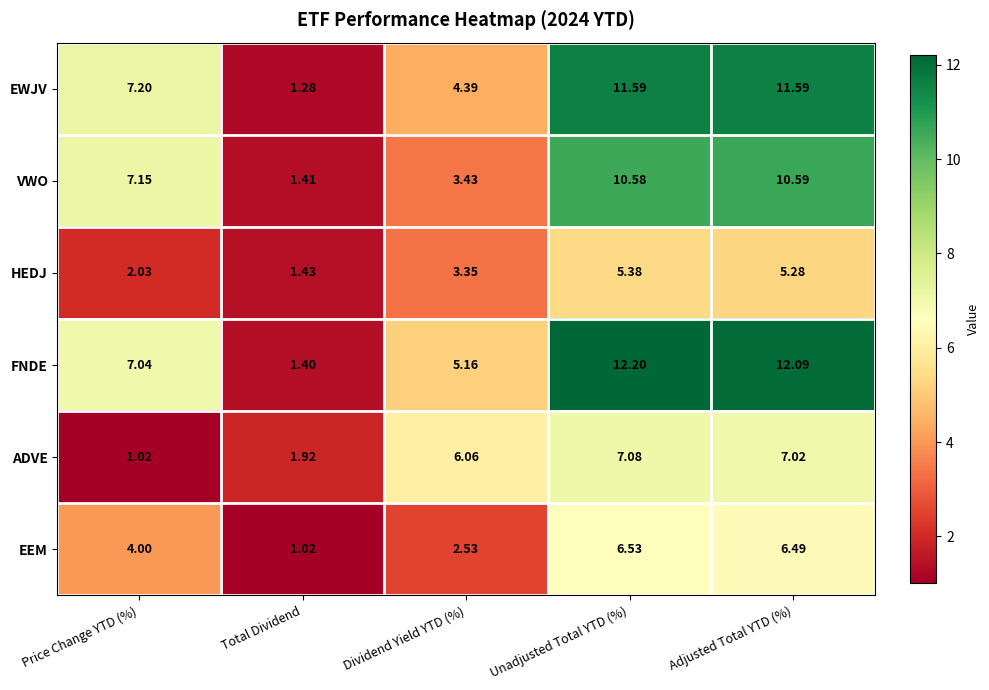

Which series changed the most between Price Change YTD (%) and Adjusted Total YTD (%)?

ADVE